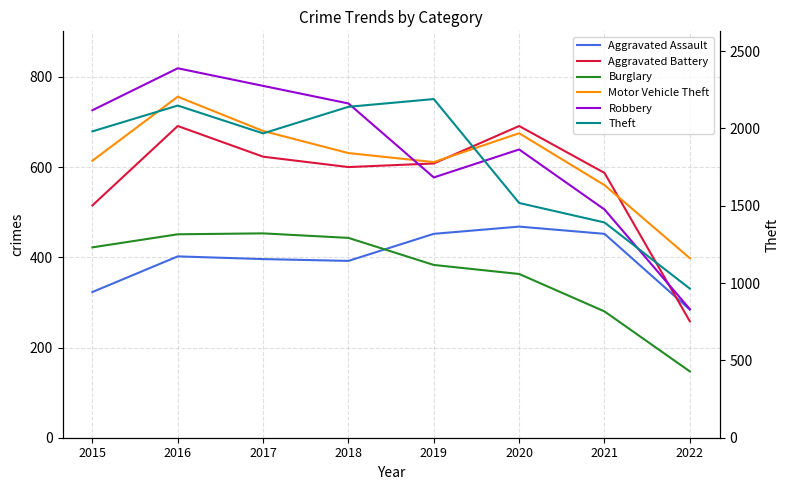

True or false: Robbery and Aggravated Assault intersect in this chart.

False